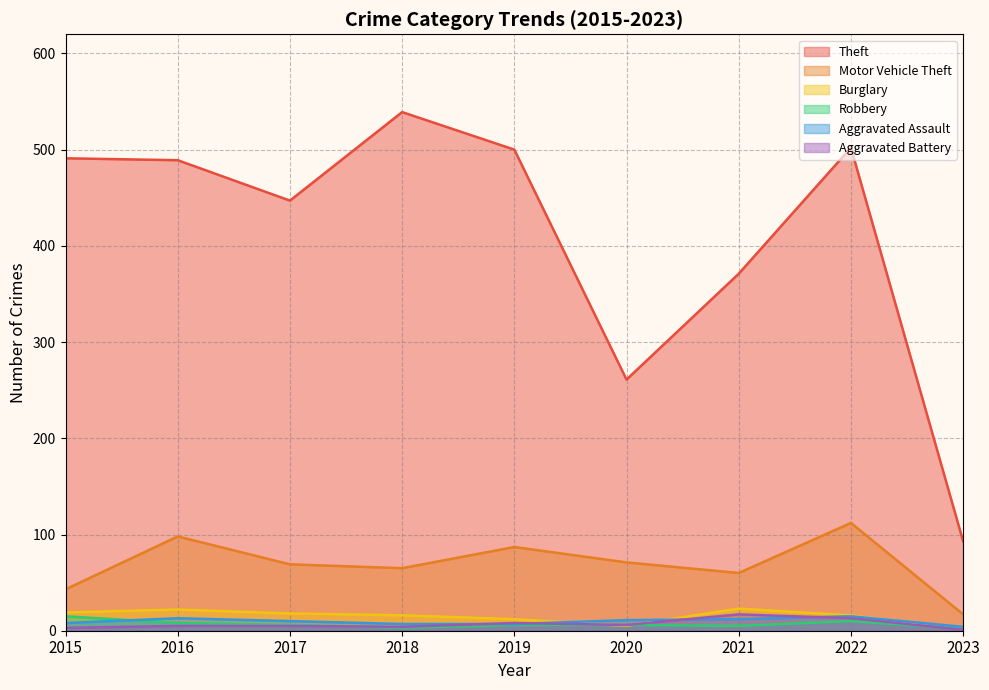

Which series has the largest range (max minus min)?

Theft